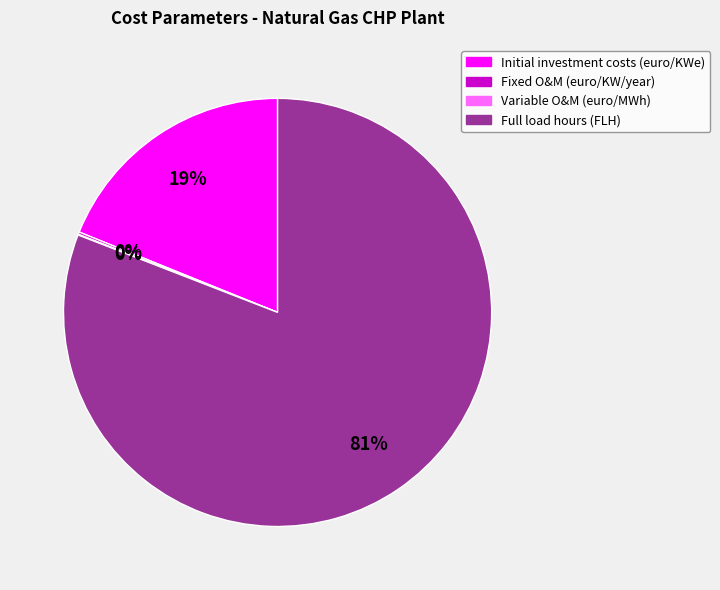

True or false: Full load hours (FLH) accounts for 74% of the total.

False